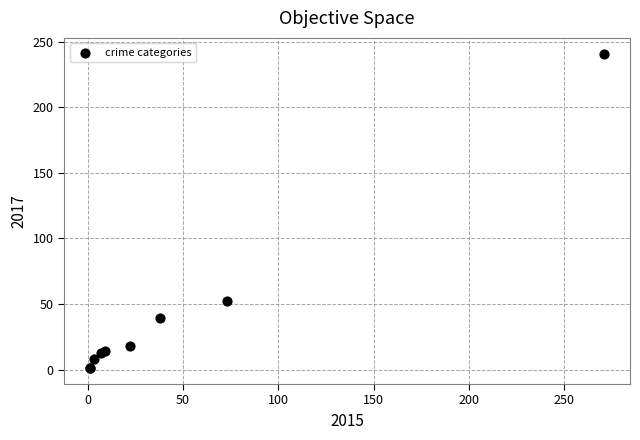

What Y value in the scatter plot is closest to 121?

52